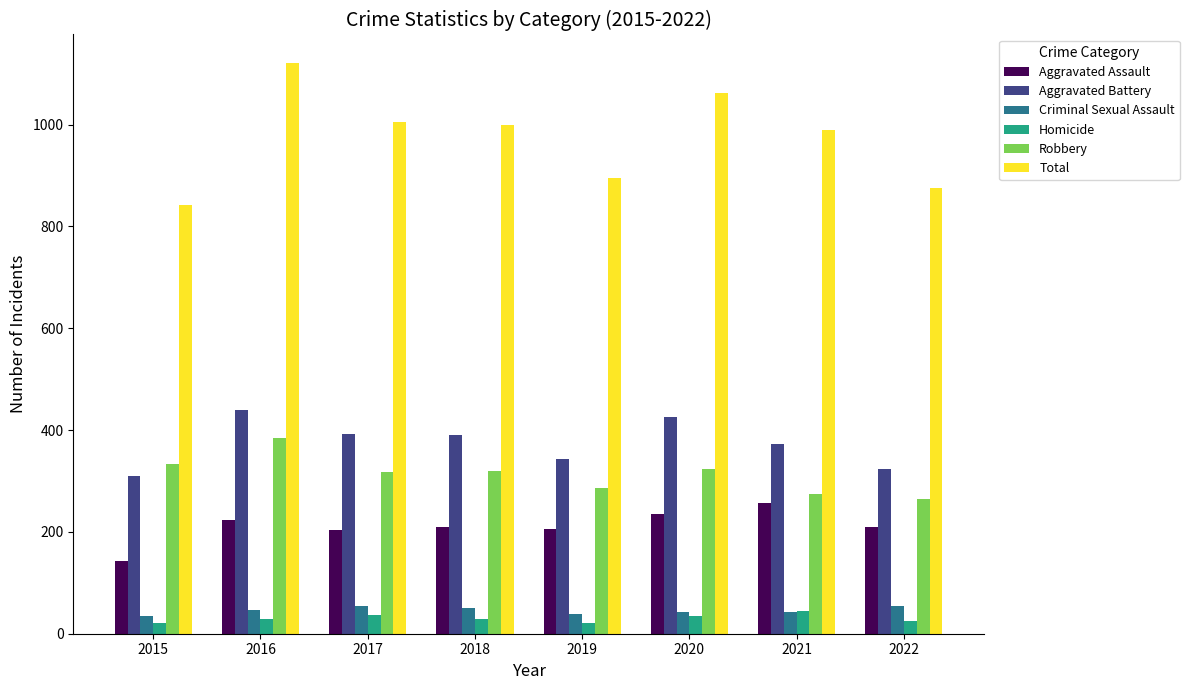

Which category has the highest value in the Total series?

2016